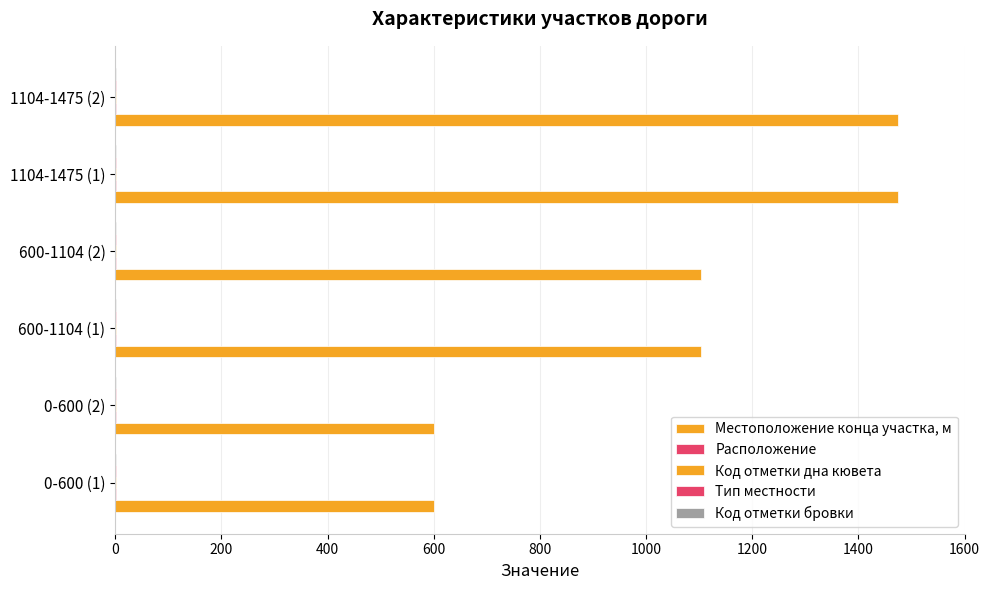

How many series are shown in this chart?

5